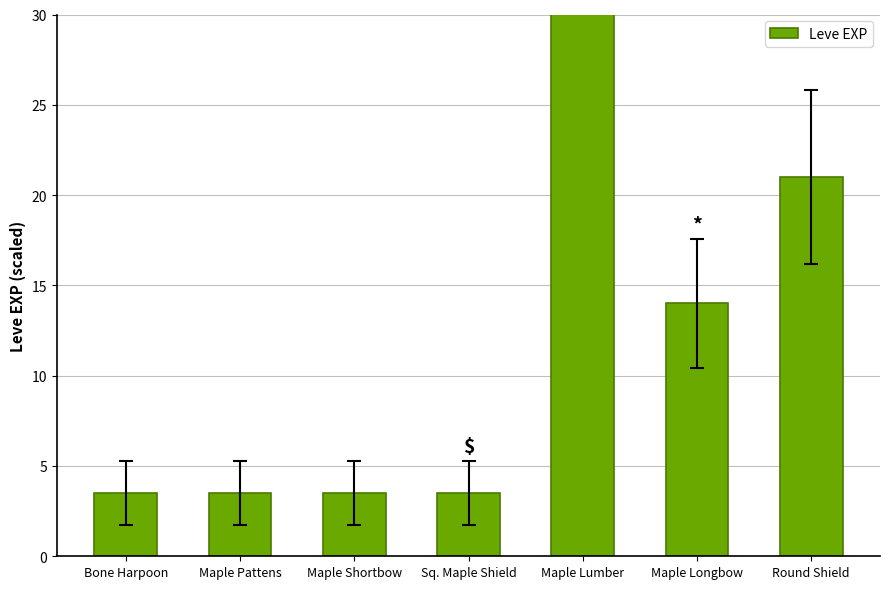

What is the ratio of the value at Round Shield to the value at Maple Pattens?

6.0